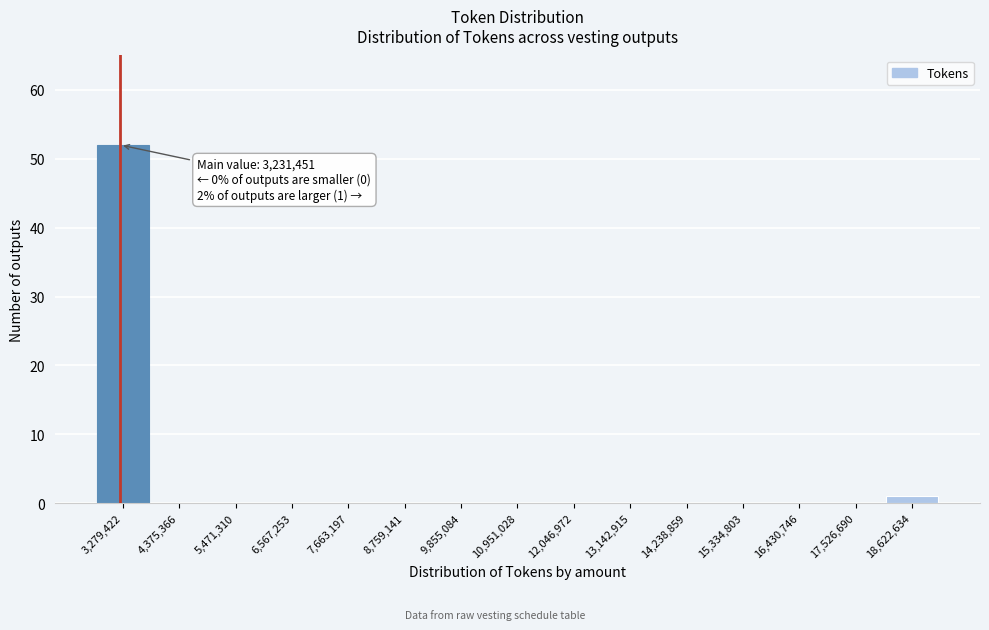

Which range on the x-axis has the tallest bar?

2800000 to 3800000